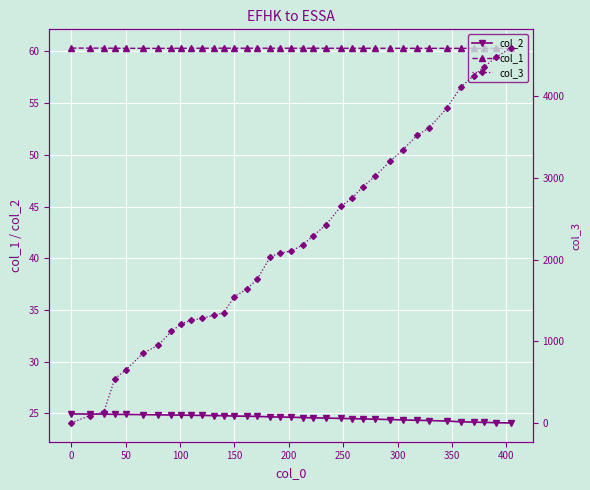

True or false: col_2 and col_1 intersect in this chart.

False